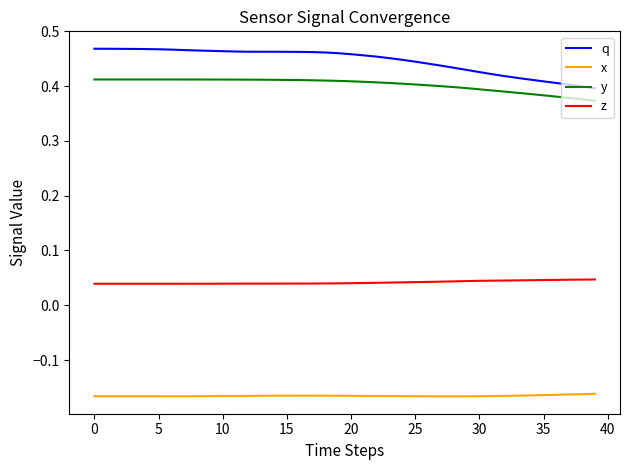

Does the chart have visible grid lines?

No